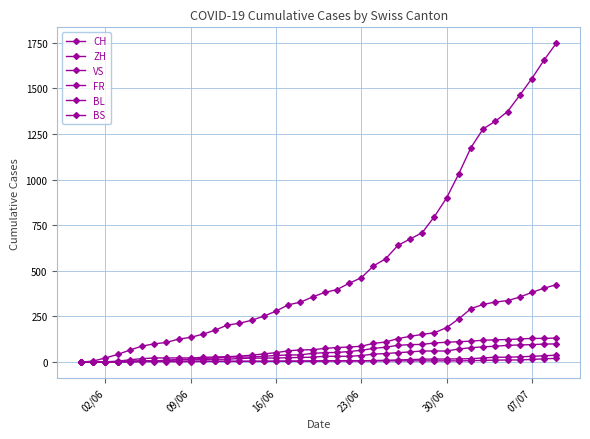

How many lines are shown in the chart?

6